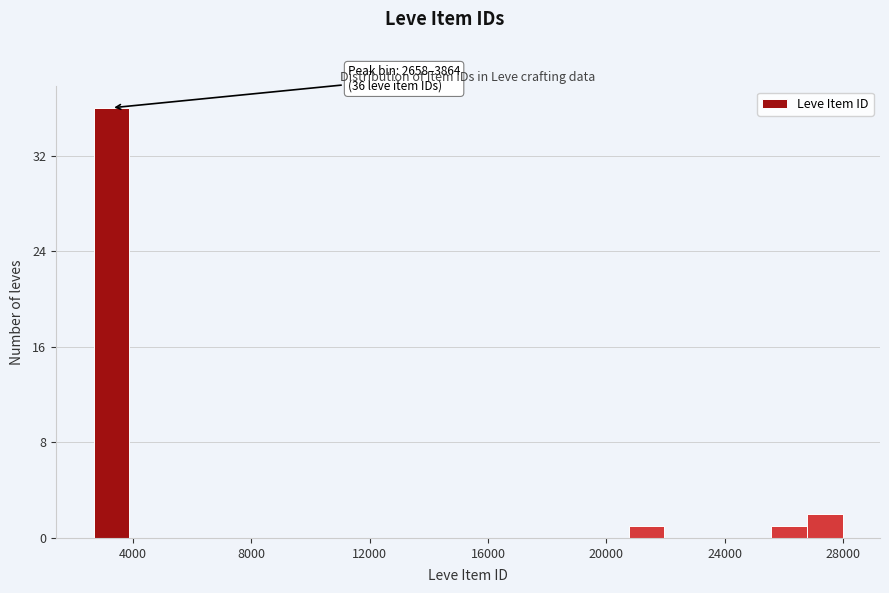

Around what value on the x-axis is the tallest bar? Give the approximate position of its centre, as read against the axis.

3500